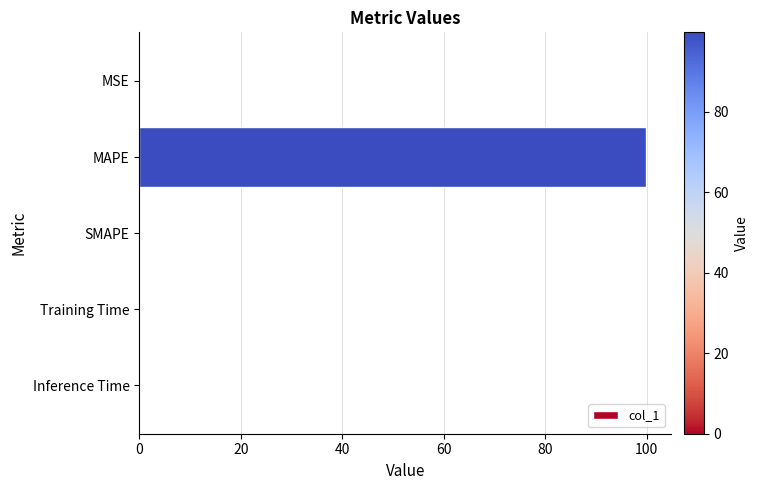

What is the maximum value shown in the chart?

99.8